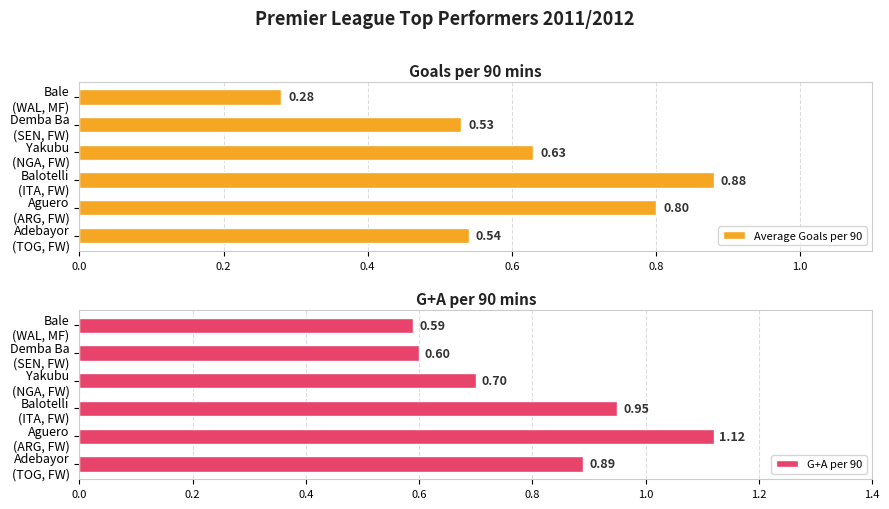

At which label is G+A per 90 closest to 0?

Bale
(WAL, MF)